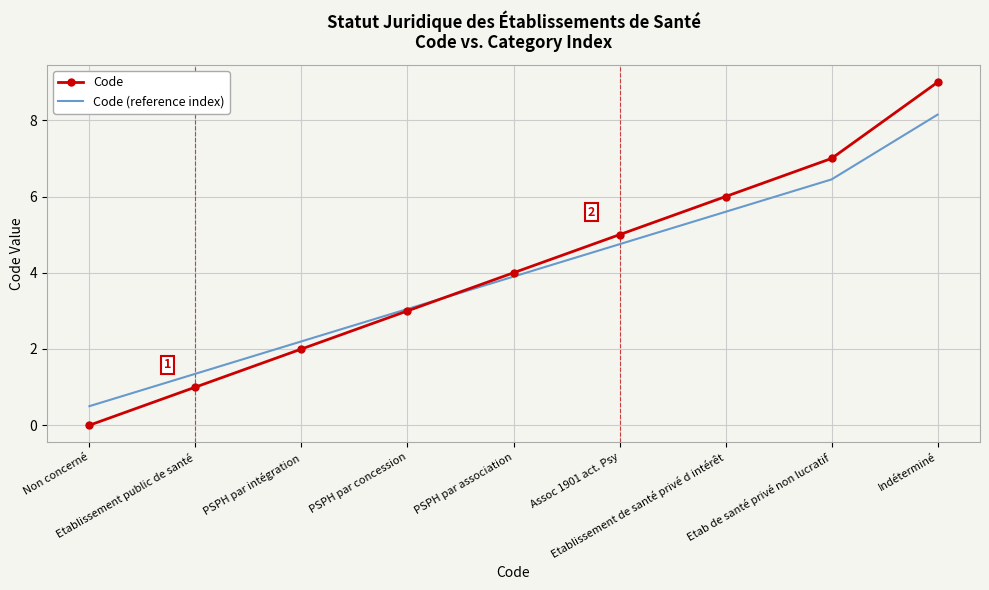

Which series has the widest spread of values?

Code